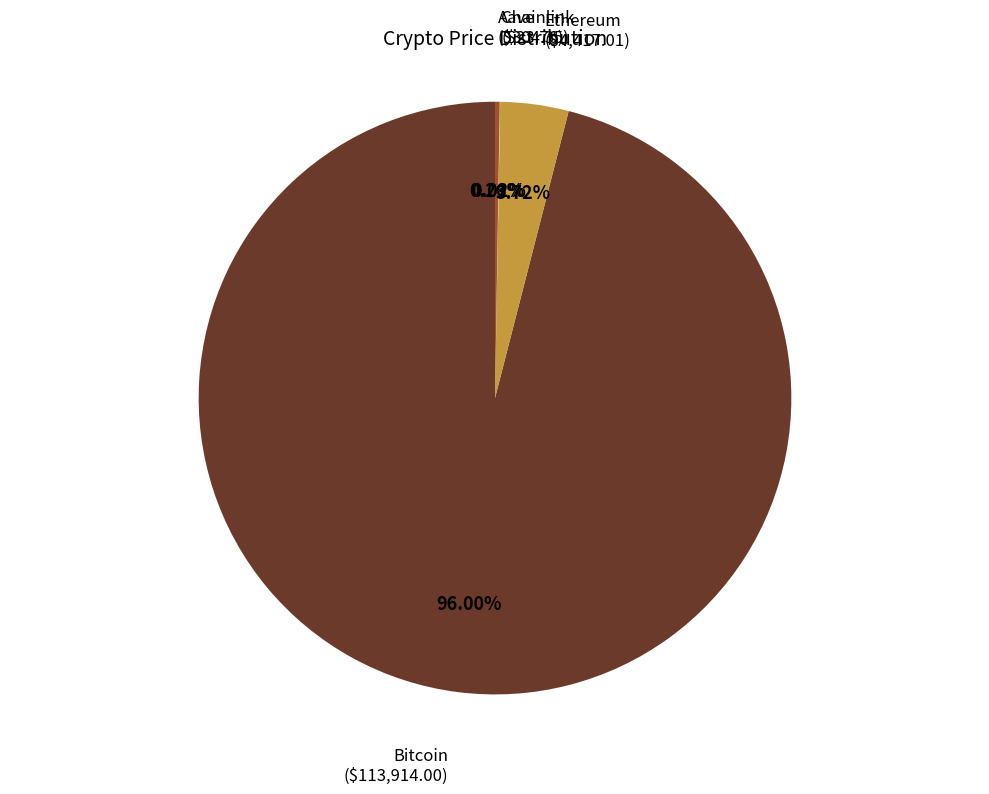

Is there a majority slice in this chart?

Yes